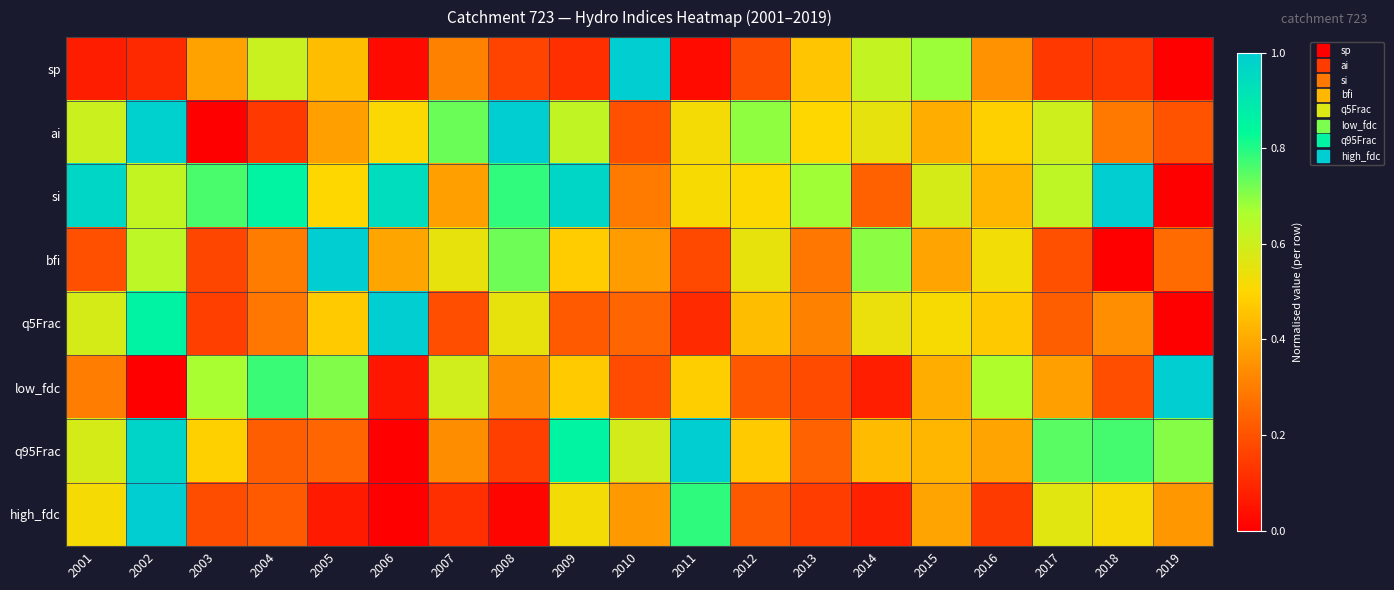

Between 2006 and 2011, which series saw the biggest shift?

q95Frac